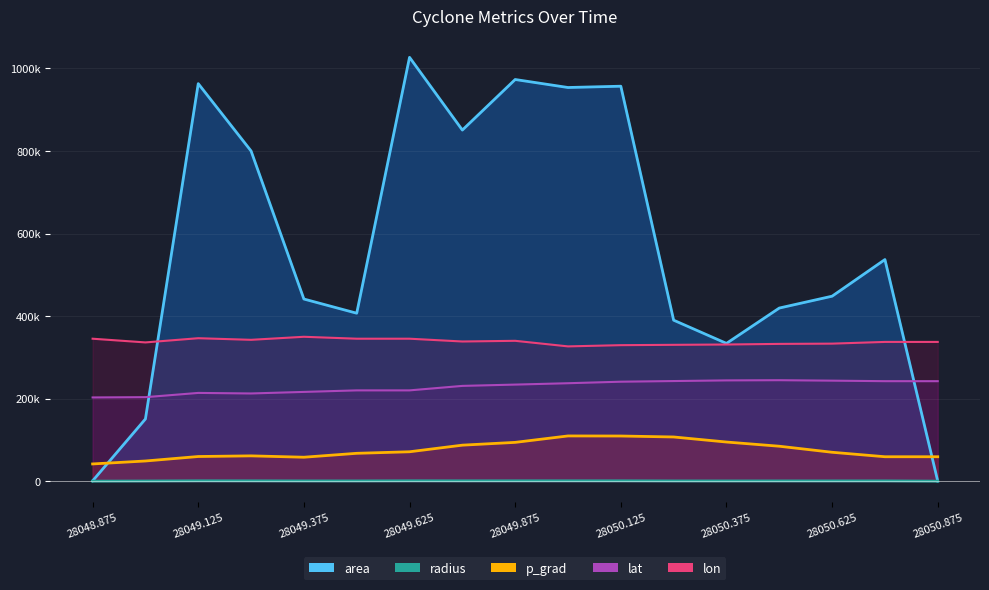

The value of lat at 28048.875 is 44969.0. True or false?

False